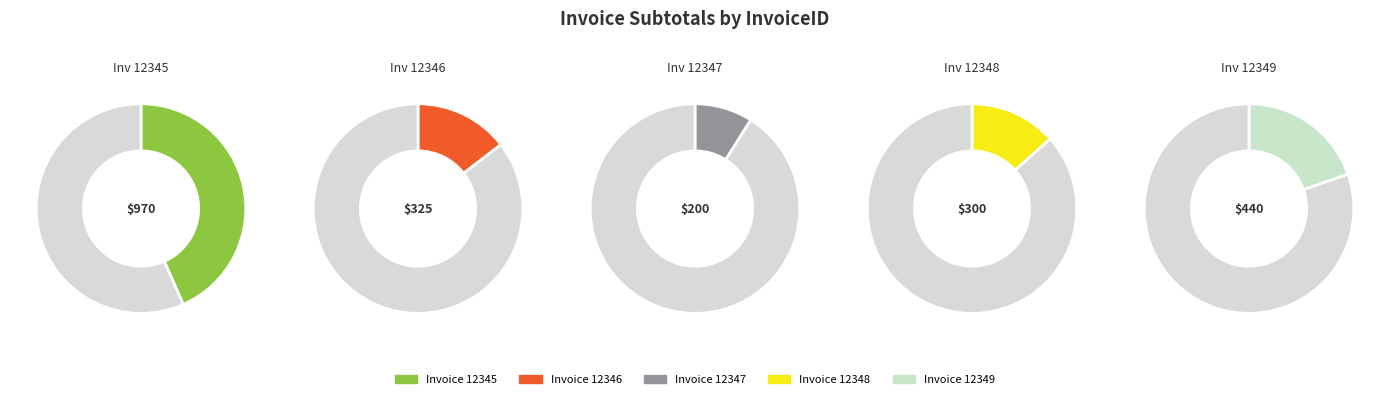

The 12347 slice represents 1% of the pie. True or false?

False